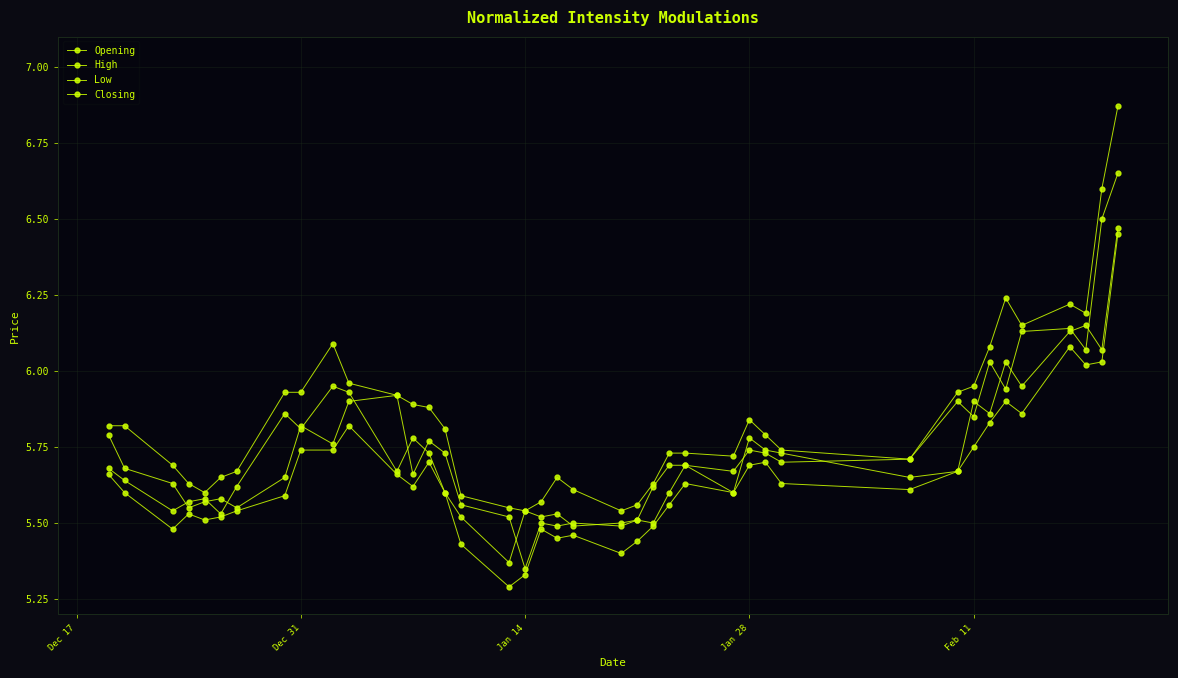

True or false: Opening has more than 2 interior local peaks.

True